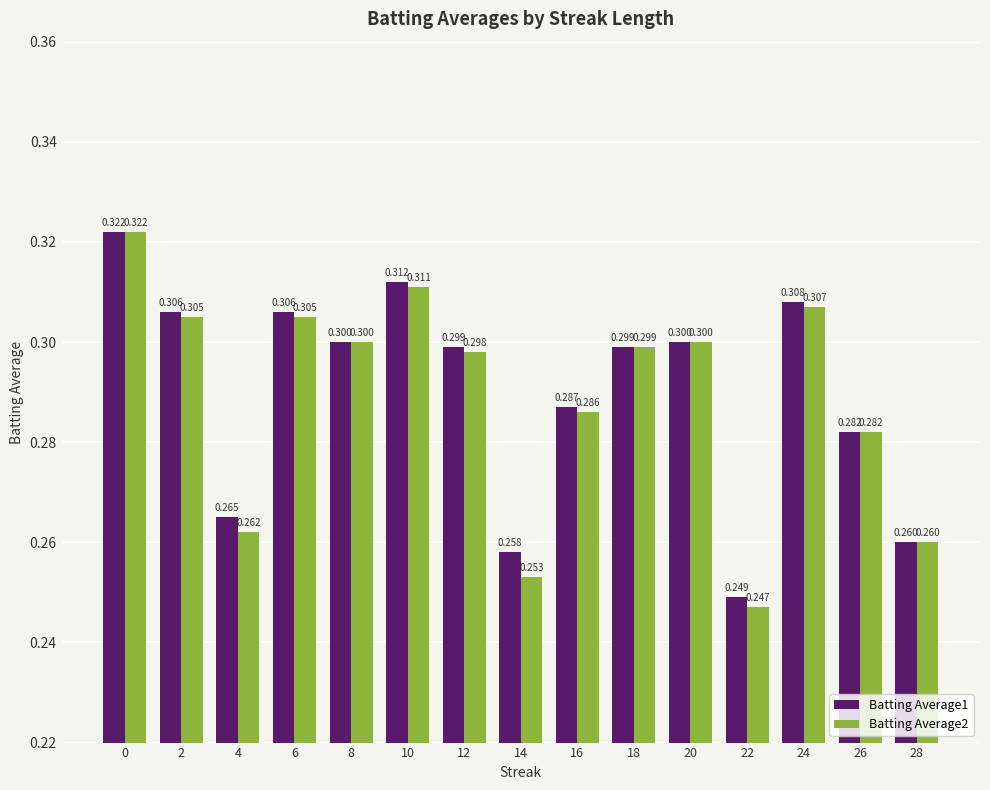

Is the value of Batting Average2 at 0 greater than the value of Batting Average1 at 28?

Yes